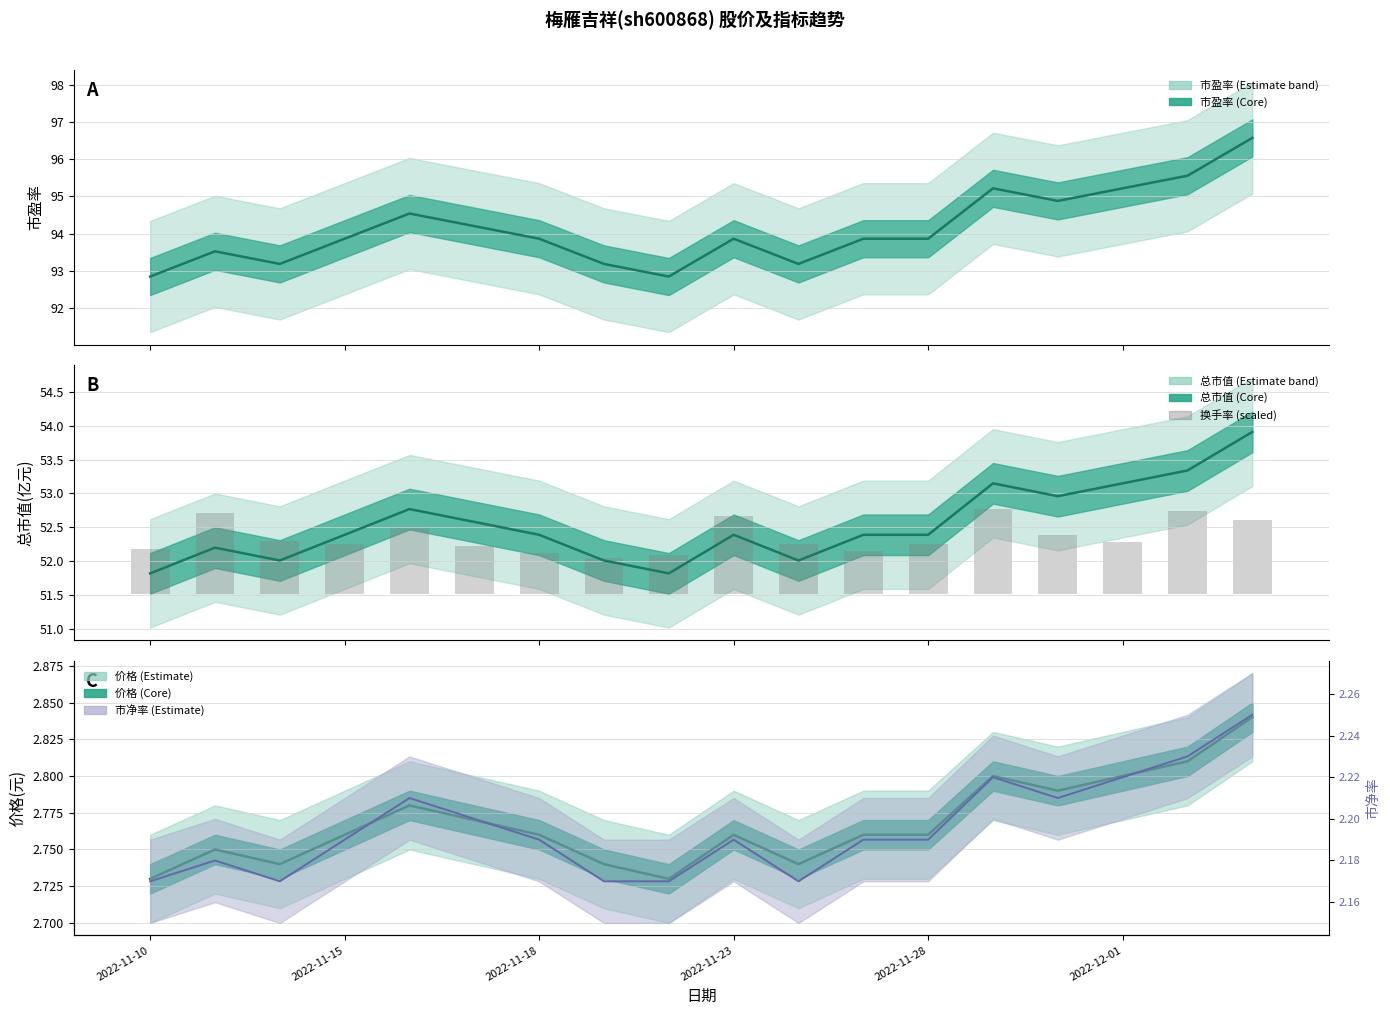

Between 2022-11-18 and 11, which series saw the biggest shift?

换手率 (scaled bar)